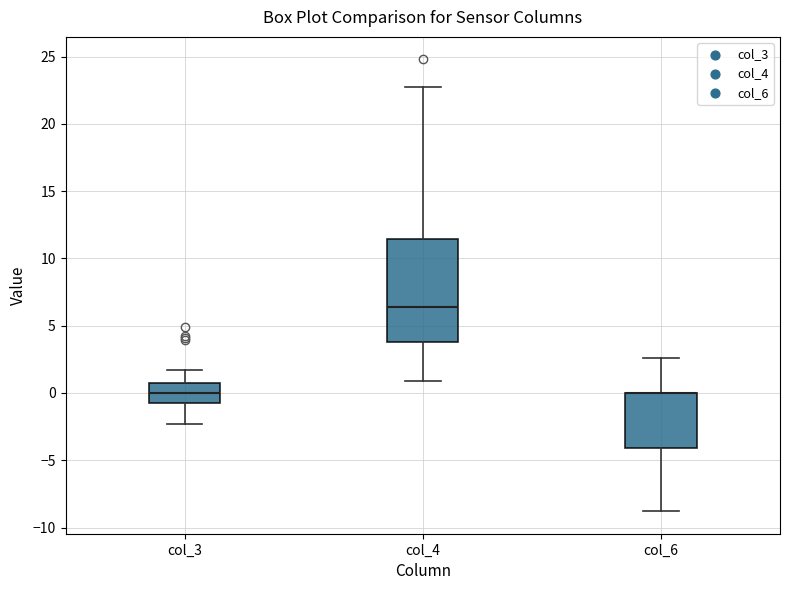

Comparing the boxes themselves (not the whiskers), which one is the tallest?

col_4